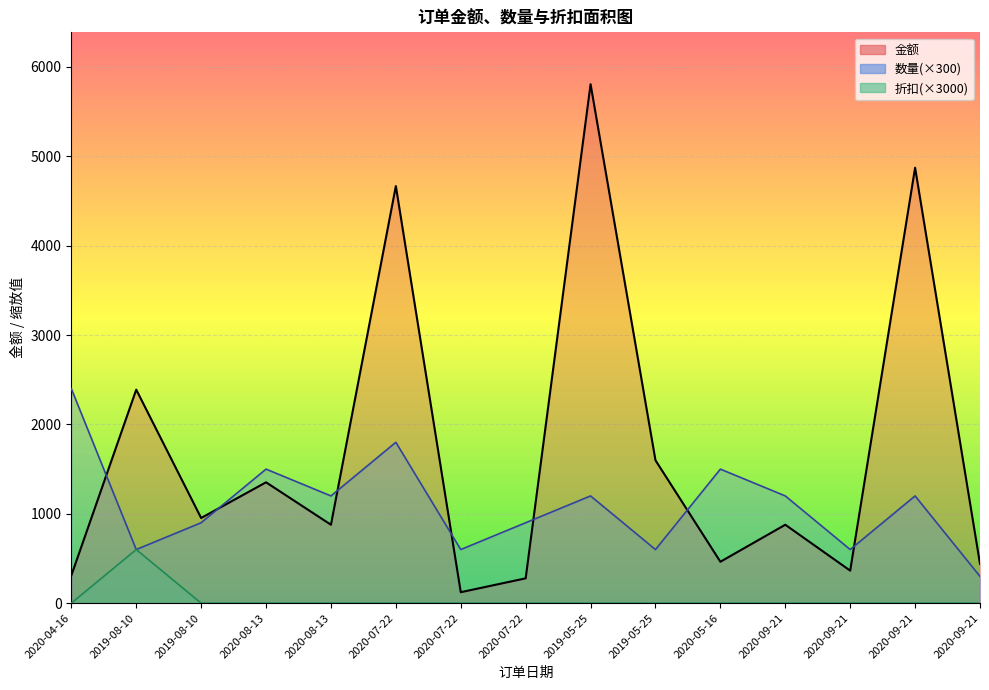

Which category has the highest value across all series?

2019-05-25